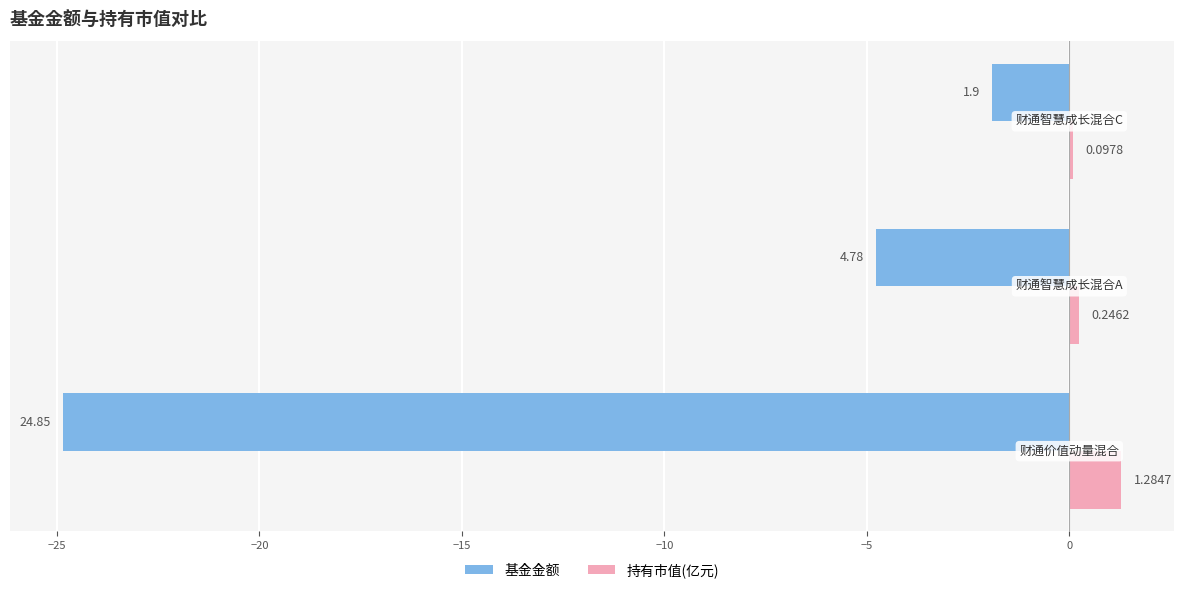

Which series has the largest total across all categories?

持有市值(亿元)